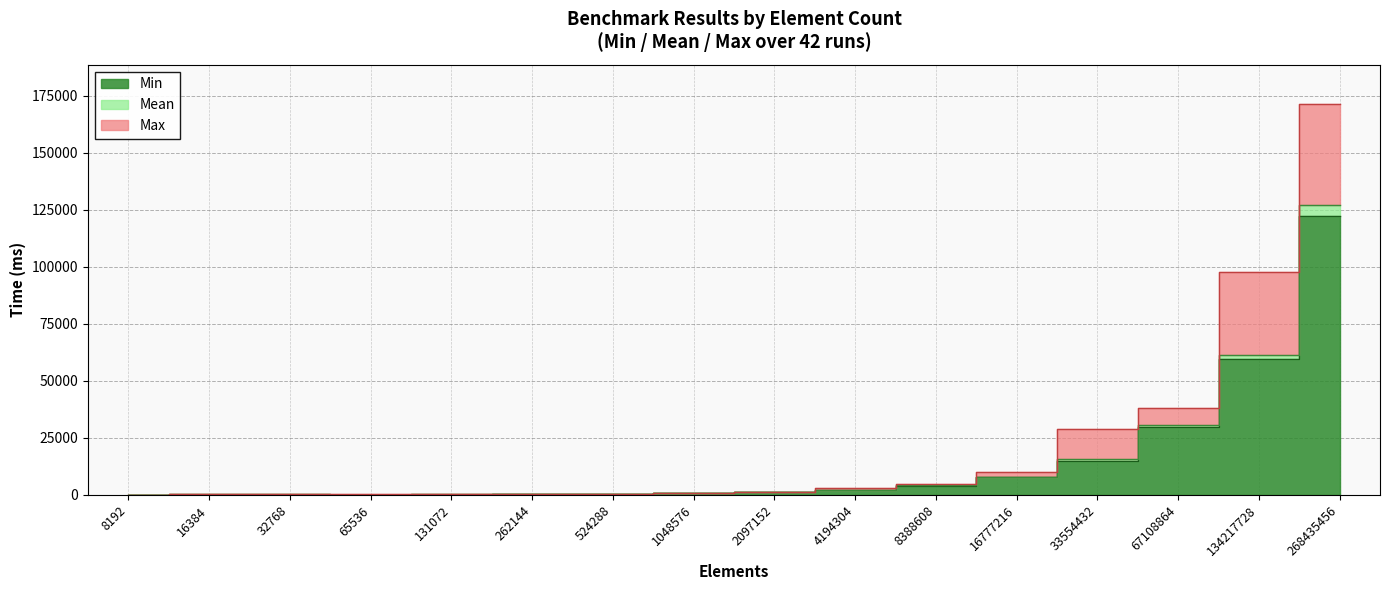

What is the spread (max minus min) of values at 134217728?

38094